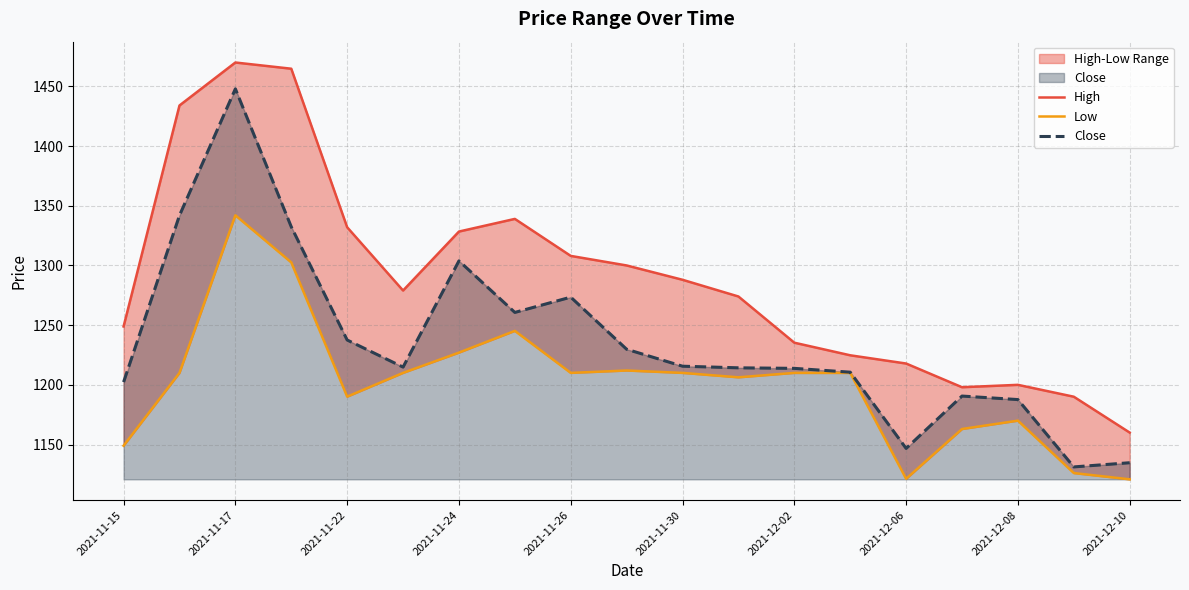

What are all the series names shown in the legend?

High, Low, Close